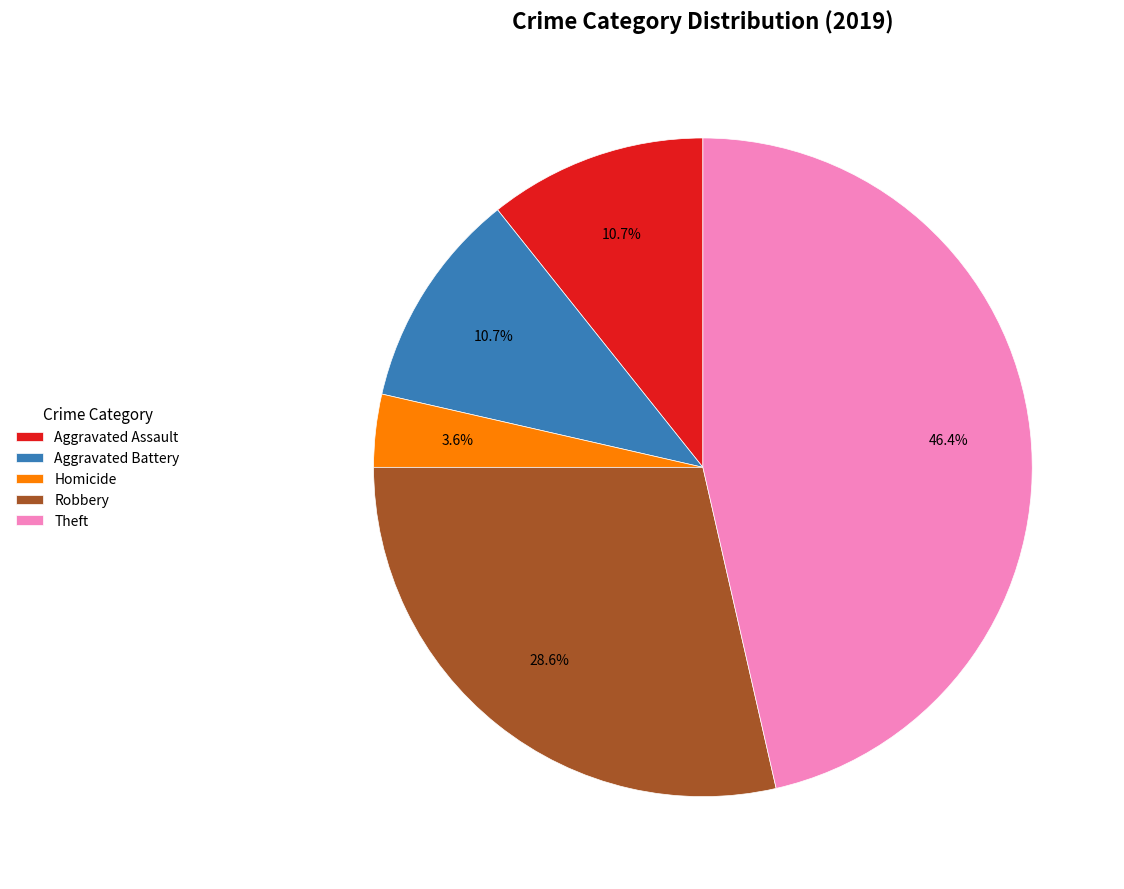

Does Theft account for over 50% of the chart?

No